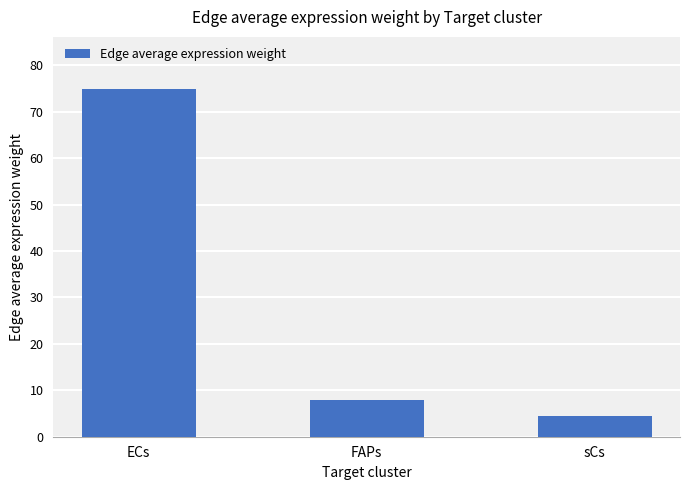

What is the approximate value at sCs?

4.4